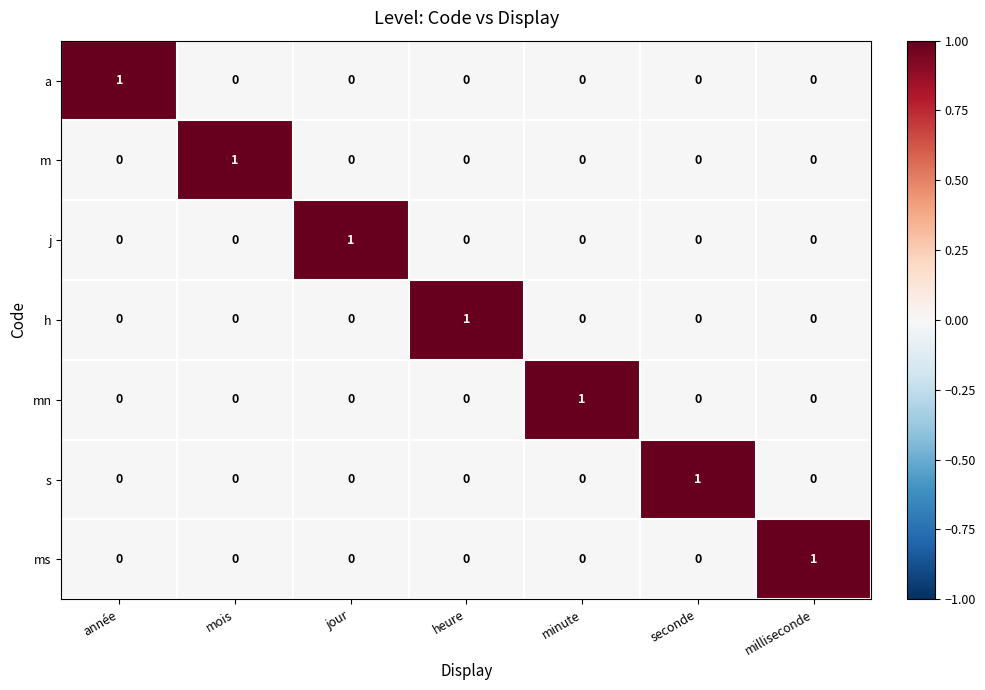

The j series shows 0 at jour. True or false?

False